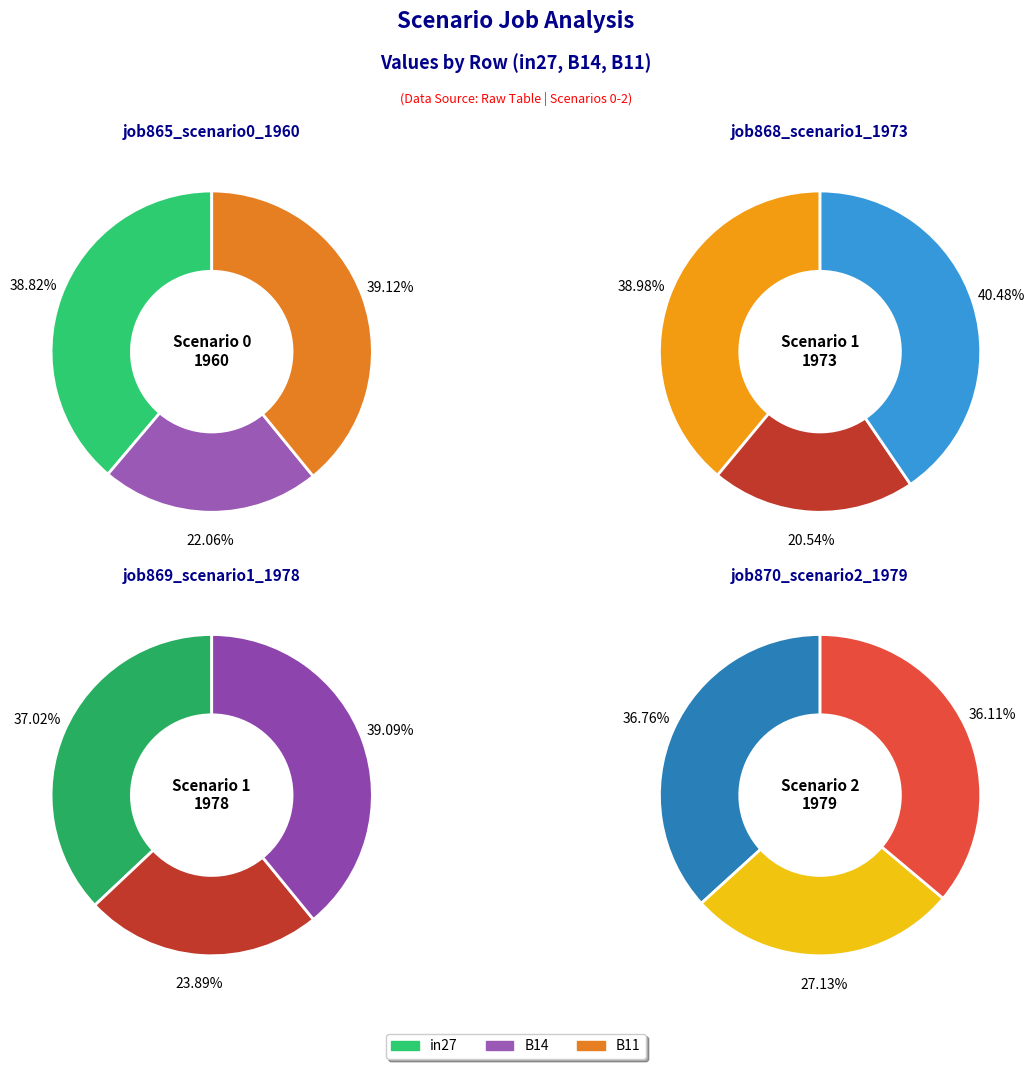

To the nearest percent, what portion does B14 represent?

27%